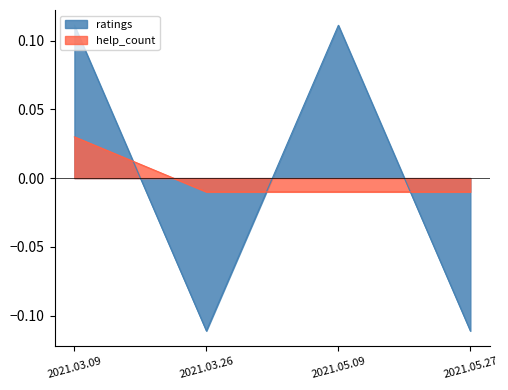

Reading left to right, list all the values displayed in this chart.

ratings: 0.1	-0.1	0.1	-0.1
help_count: 0.0	-0.0	-0.0	-0.0